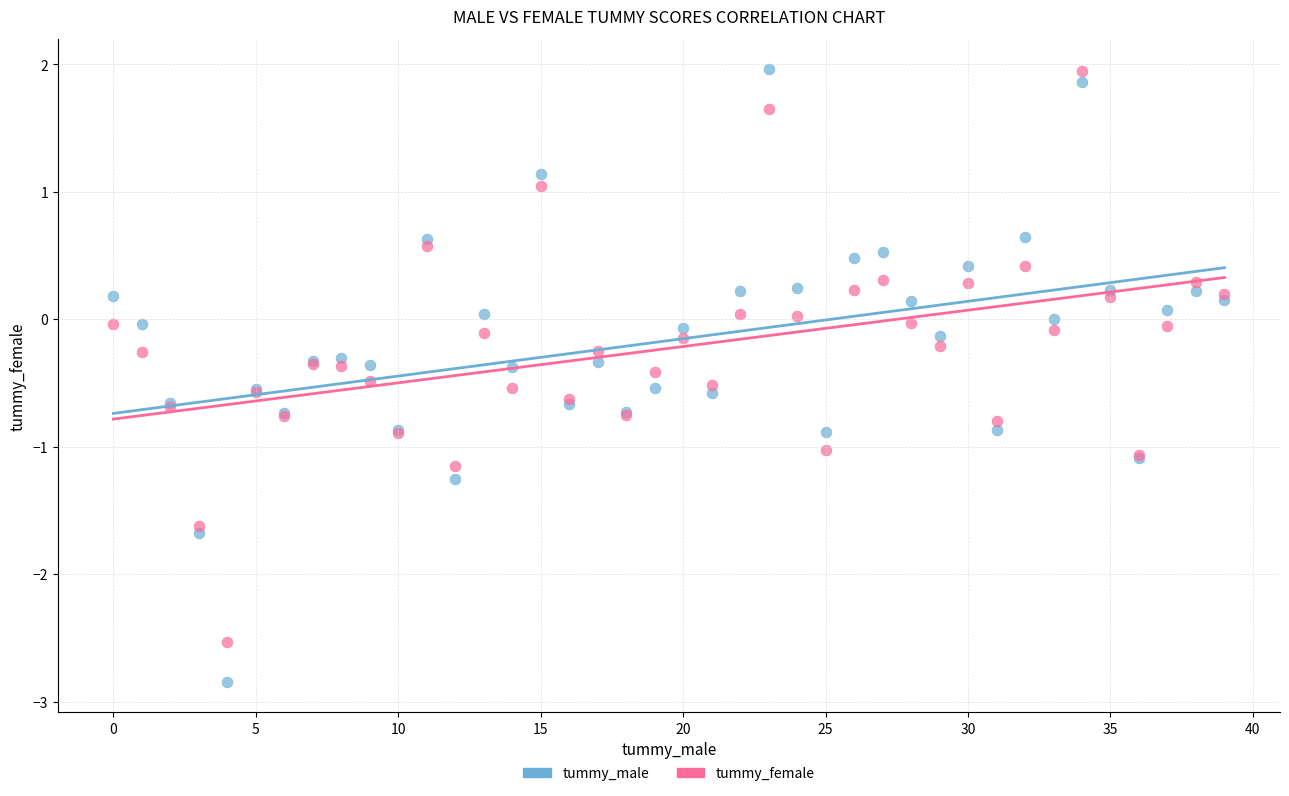

Which series reaches the minimum Y coordinate?

tummy_male